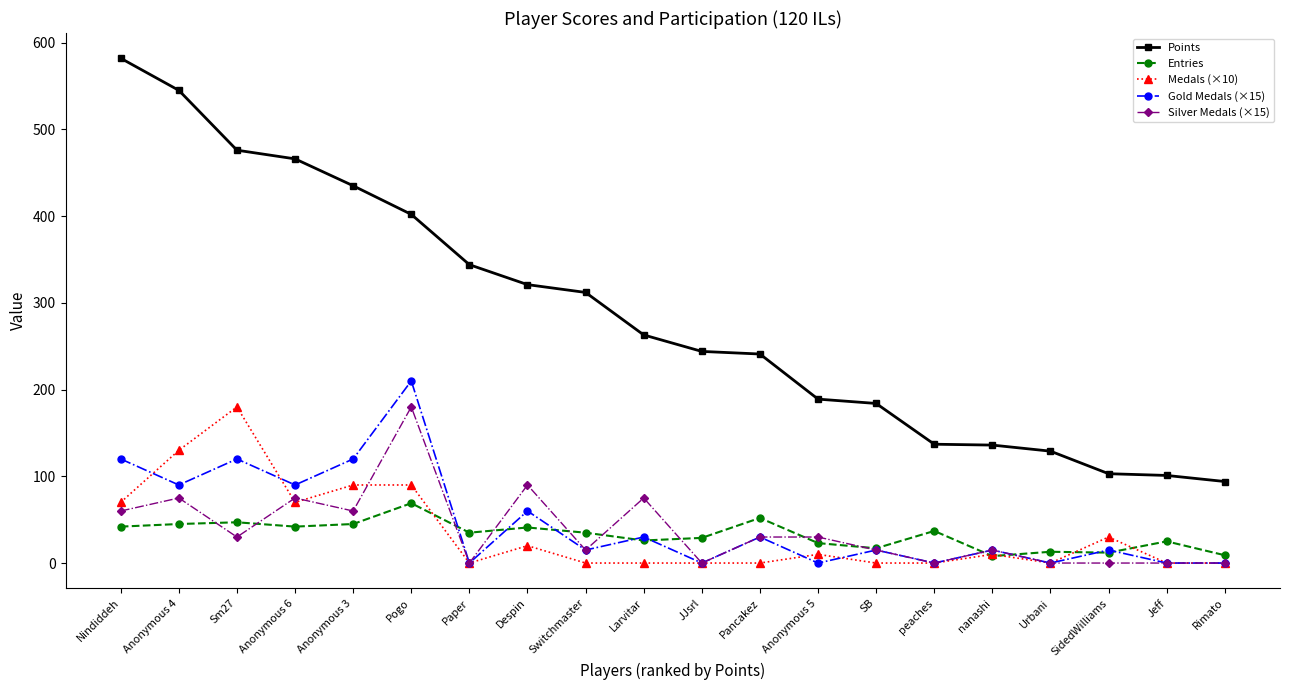

How many interior local peaks does the Gold Medals (×15) series have?

8